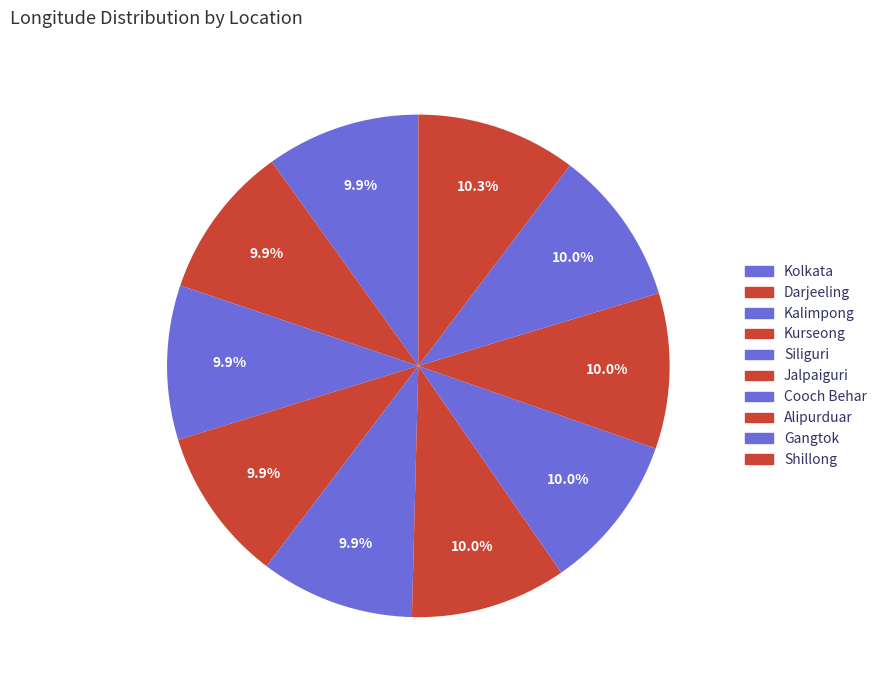

The Jalpaiguri slice represents 10% of the pie. True or false?

True